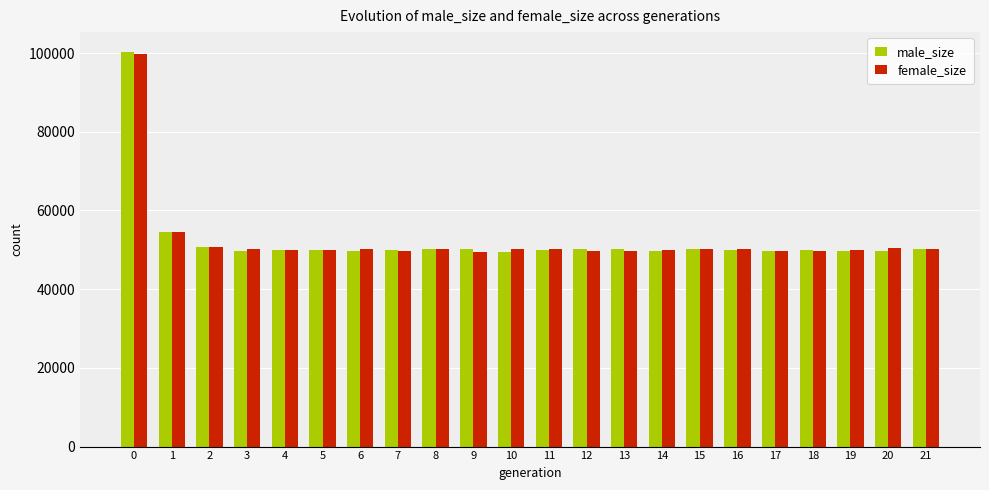

What is the total value across all series at 7?

99803